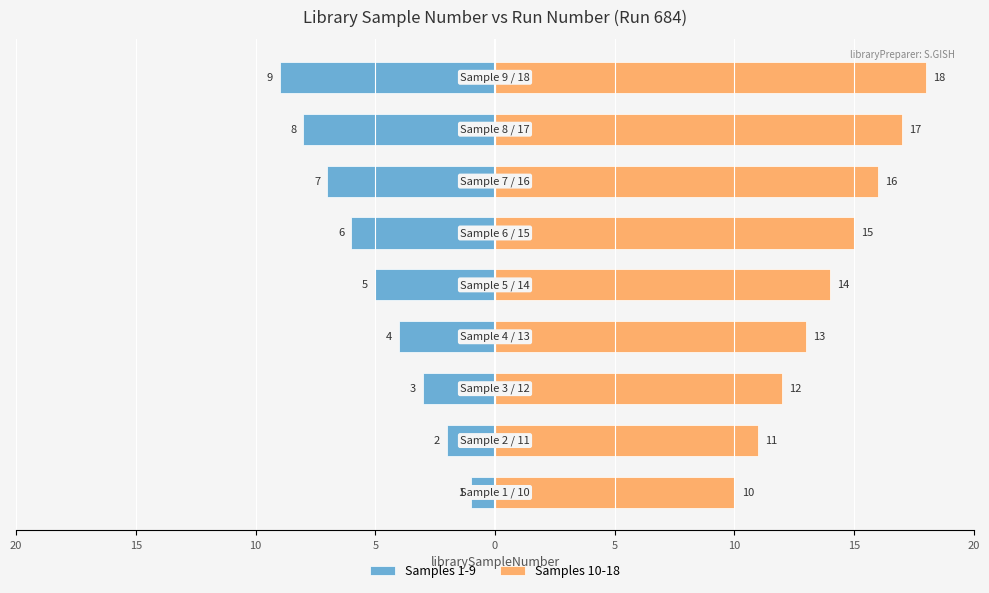

True or false: Samples 1-9 has a value of -3 at 15.

False